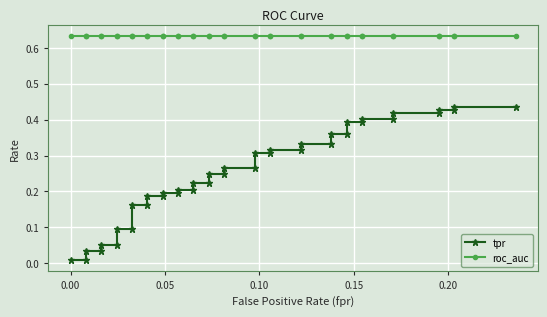

Which series has the widest spread of values?

tpr